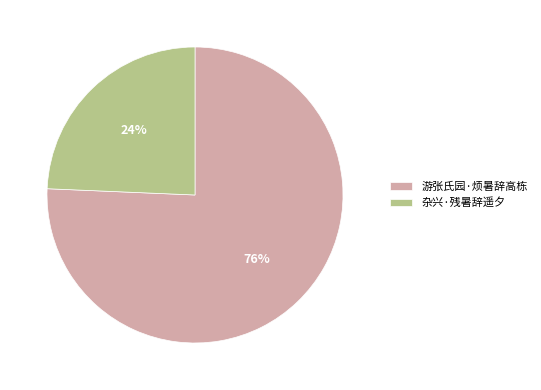

To the nearest percent, what is the combined percentage of 杂兴·残暑辞遥夕 and 游张氏园·烦暑辞高栋?

100%